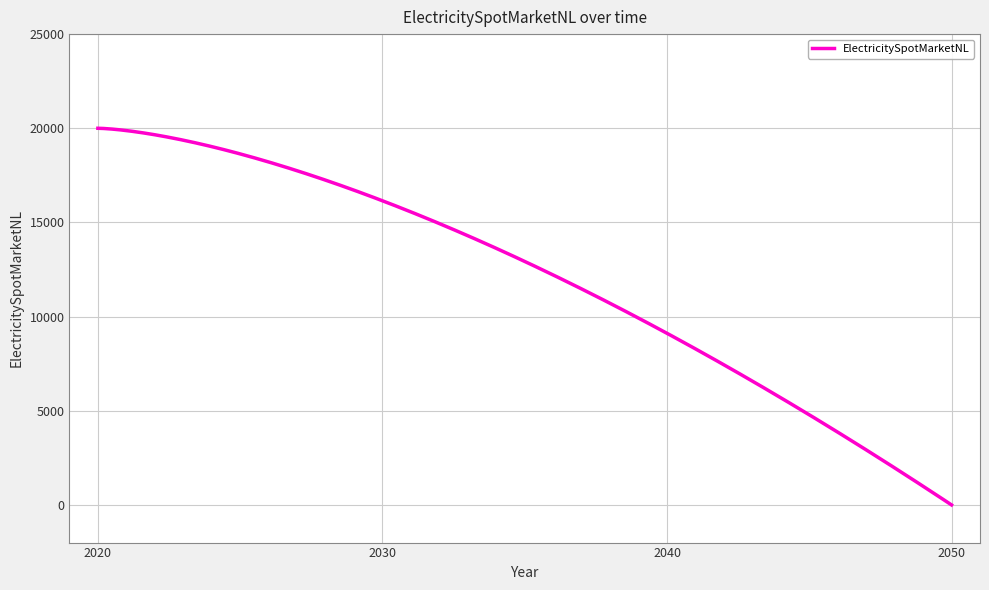

What is the difference between the maximum and minimum values?

20000.0